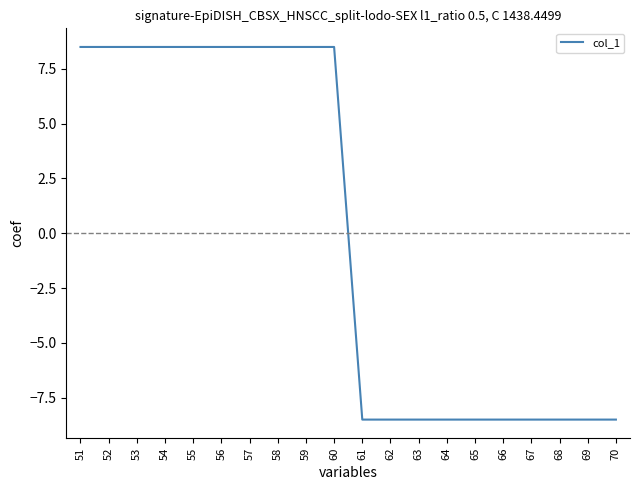

True or false: the data shows 8.5 at 54.

True